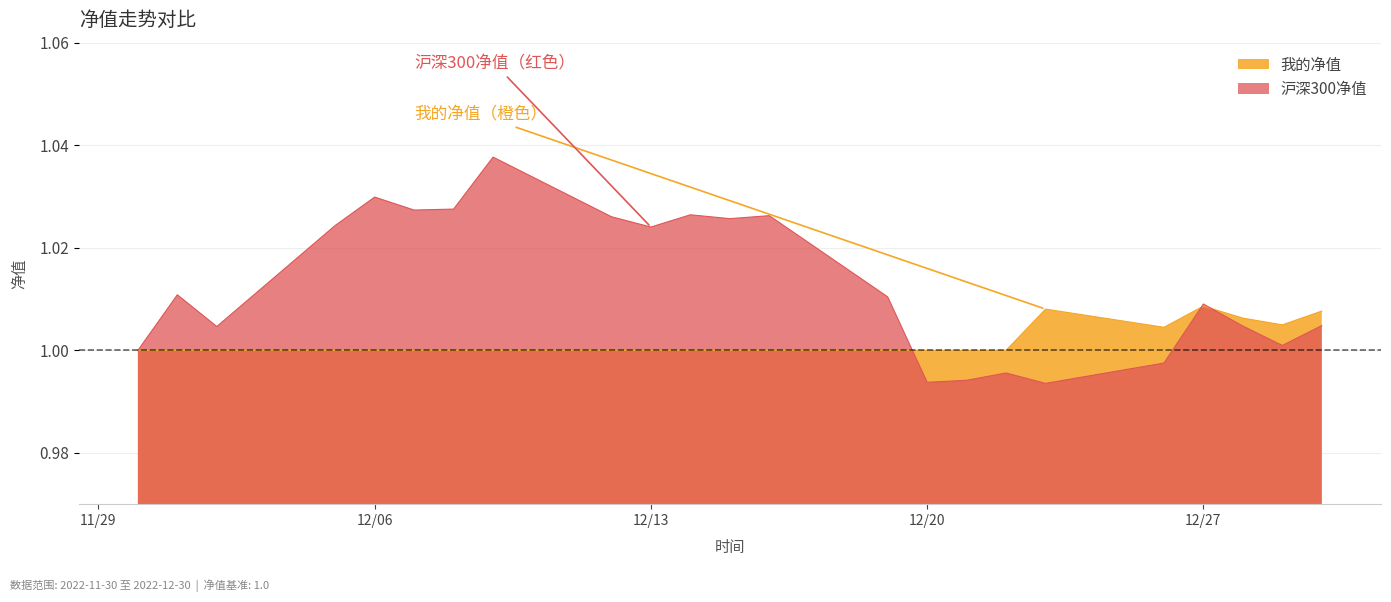

True or false: 我的净值 and 沪深300净值 intersect in this chart.

True